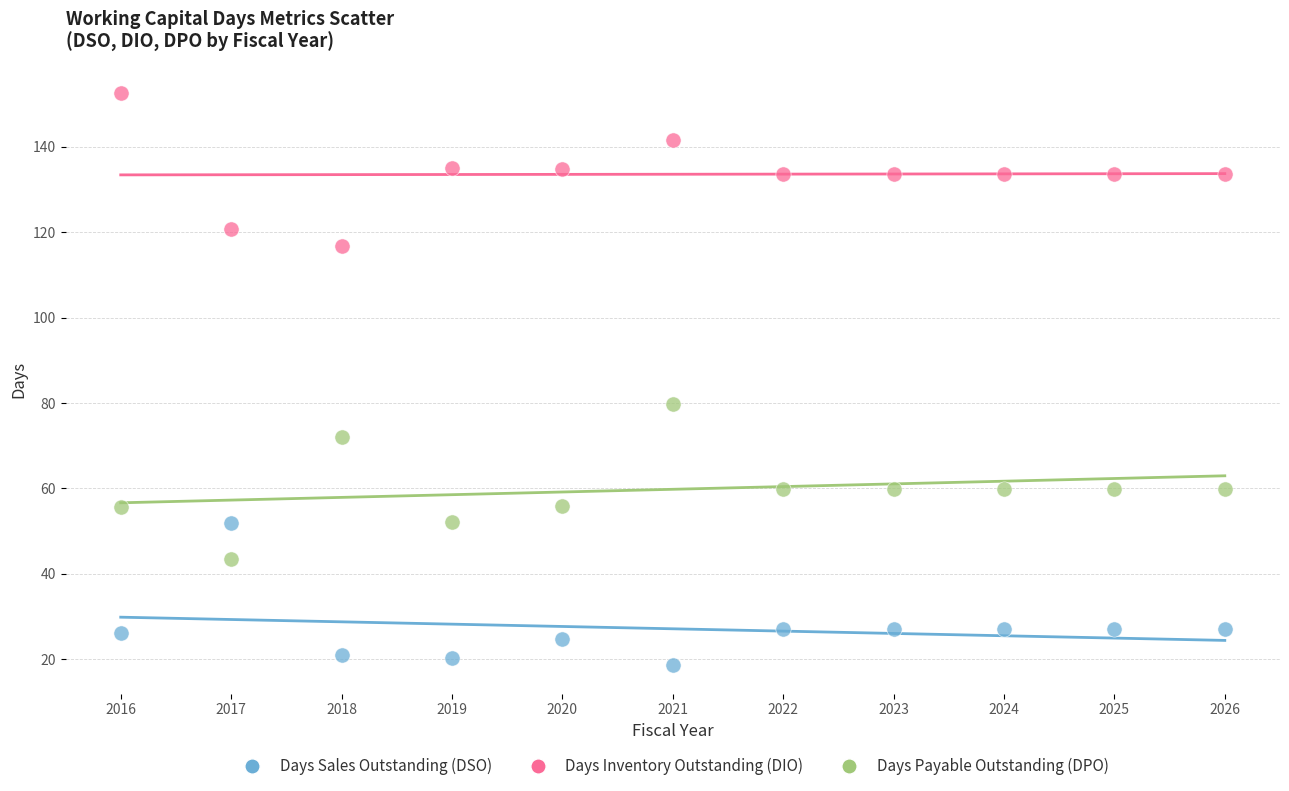

Which series reaches the minimum Y coordinate?

Days Sales Outstanding (DSO)